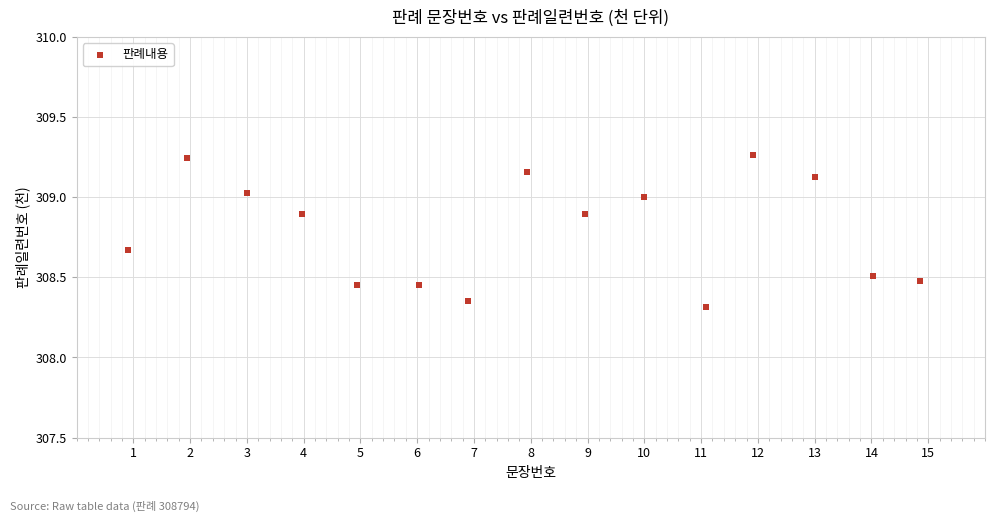

What is the range of X values (max minus min)?

14.0